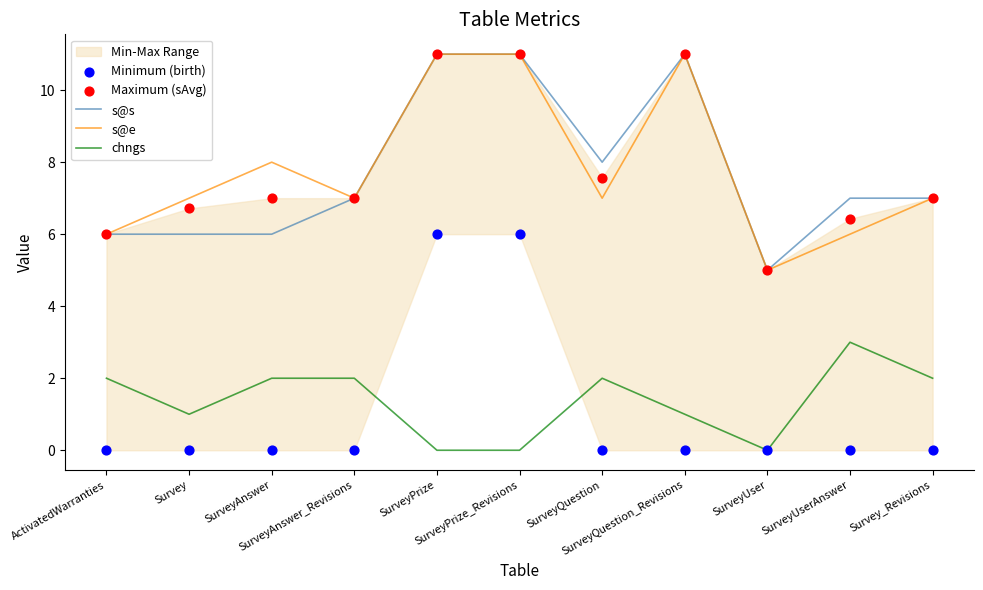

Which series has the largest total across all categories?

s@e